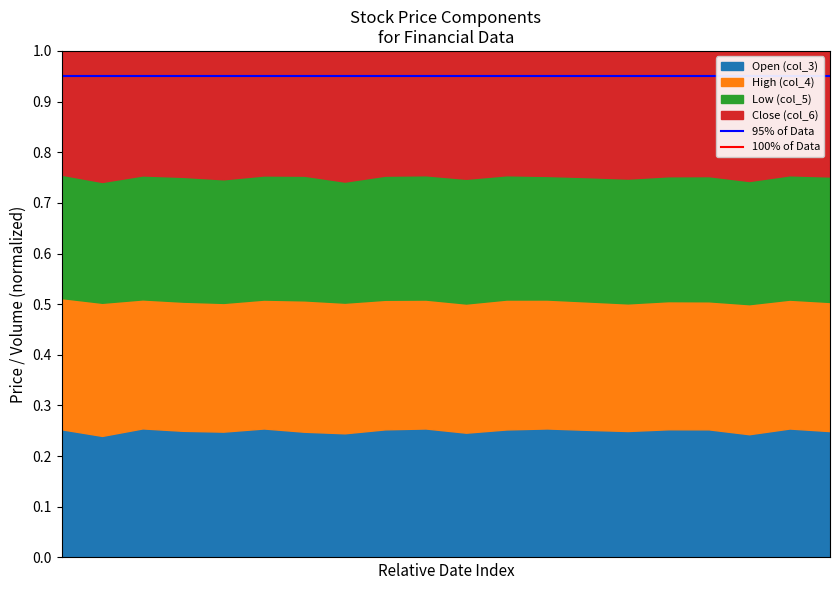

What is the value of the 95% of Data point at the 2nd from the left?

0.9